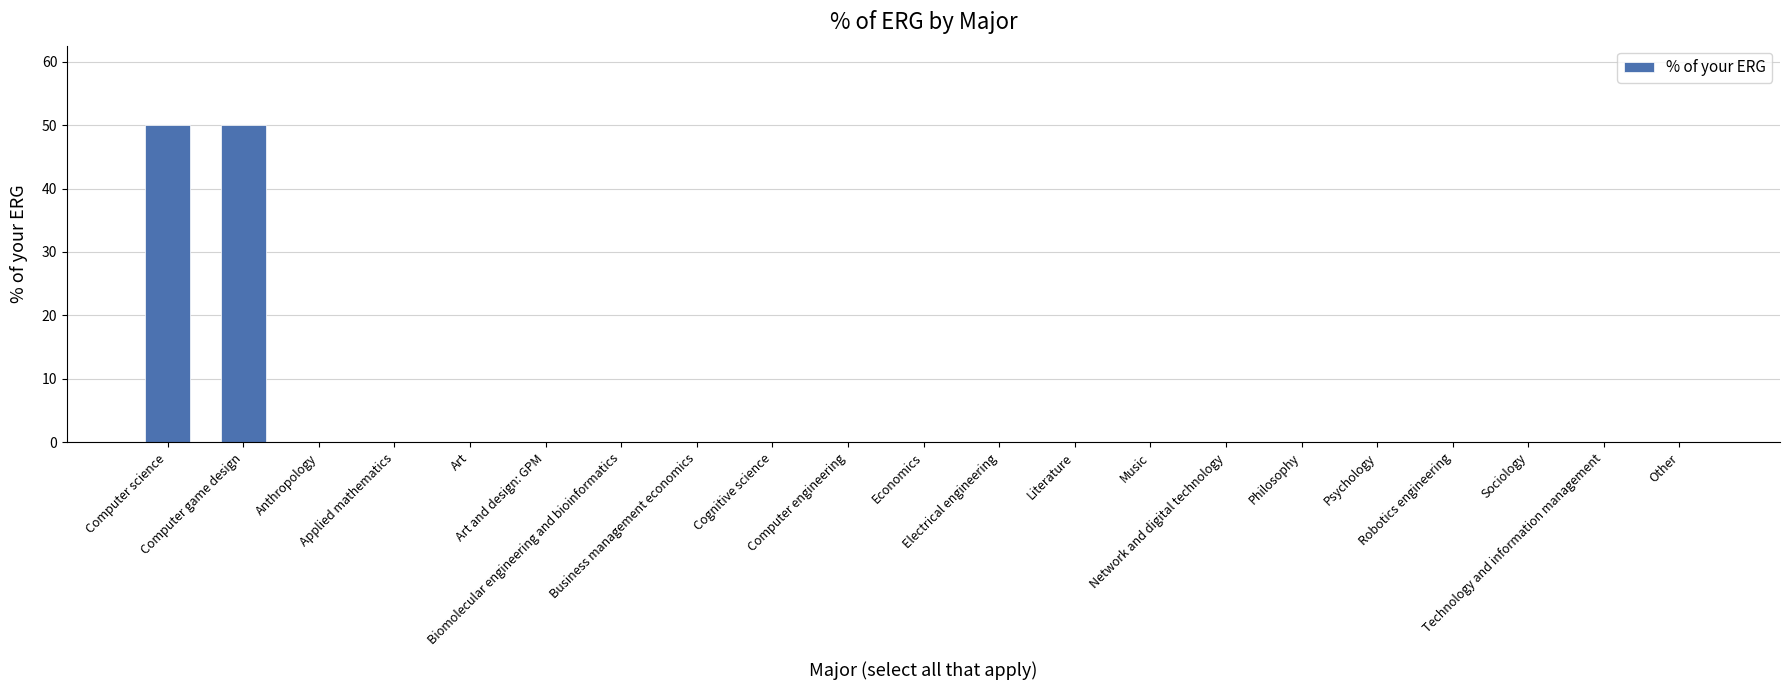

What is the sum of all values?

100